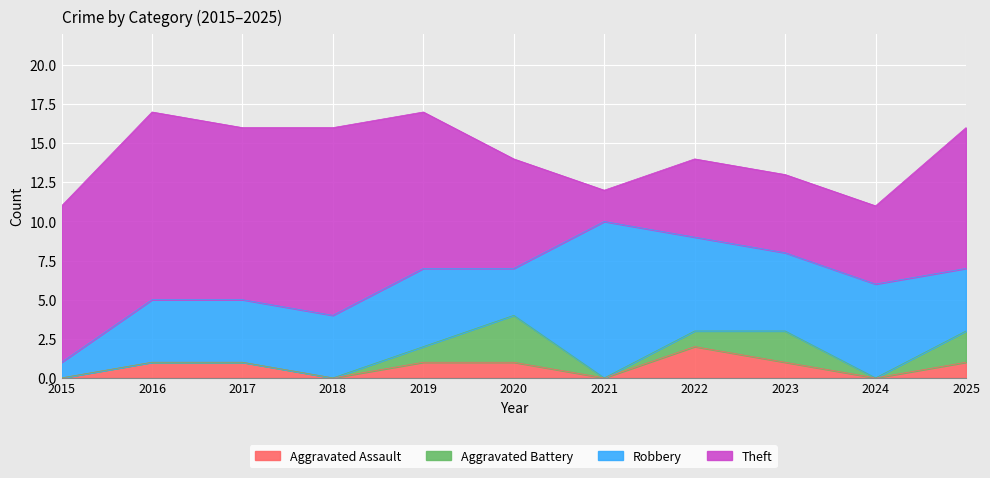

What is the difference between the maximum and minimum values in the Aggravated Assault series?

2